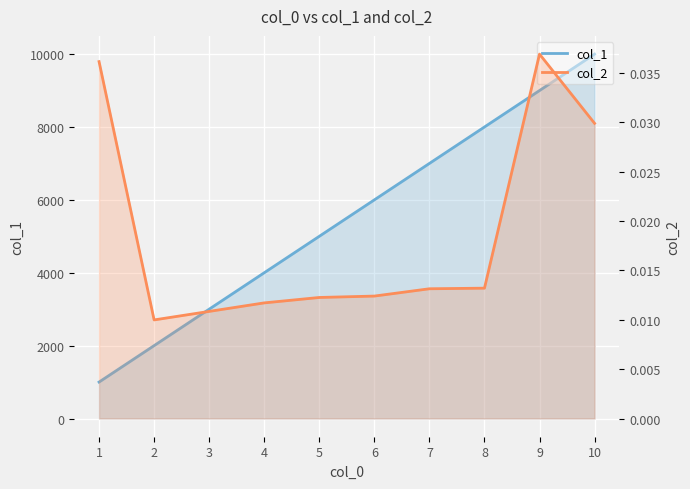

How many col_2 values are between 0 and 1?

10